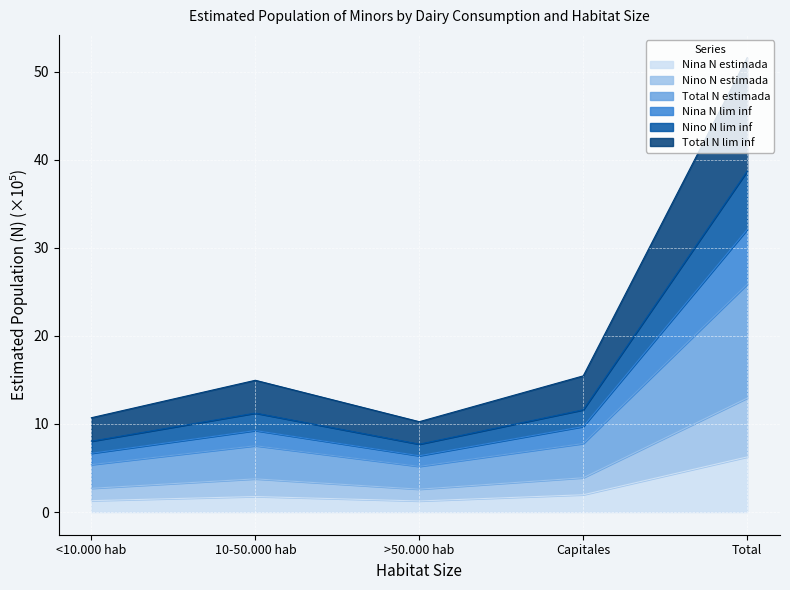

True or false: Total_N_estimada and Nino_N_lim_inf cross at least once.

False